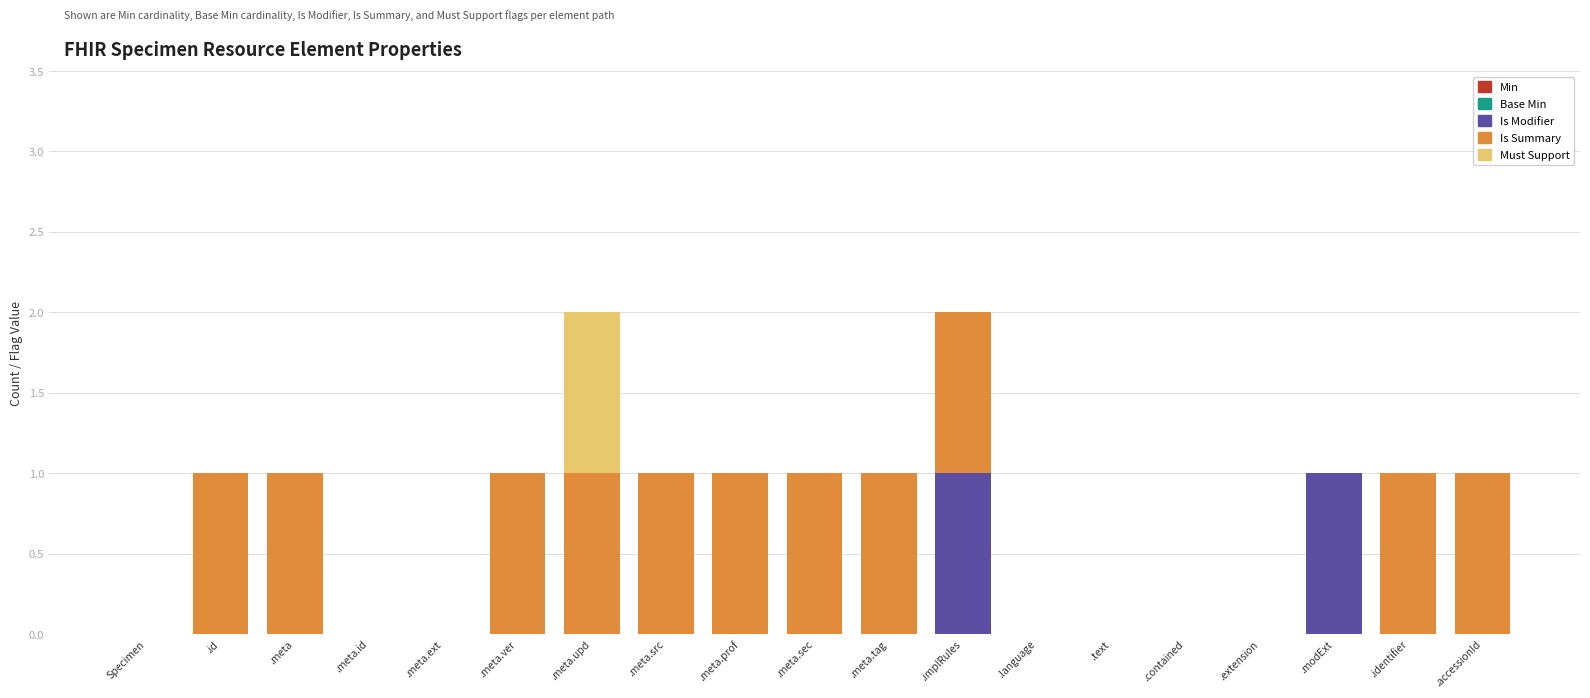

Are the bars grouped side by side (vs. stacked)?

No